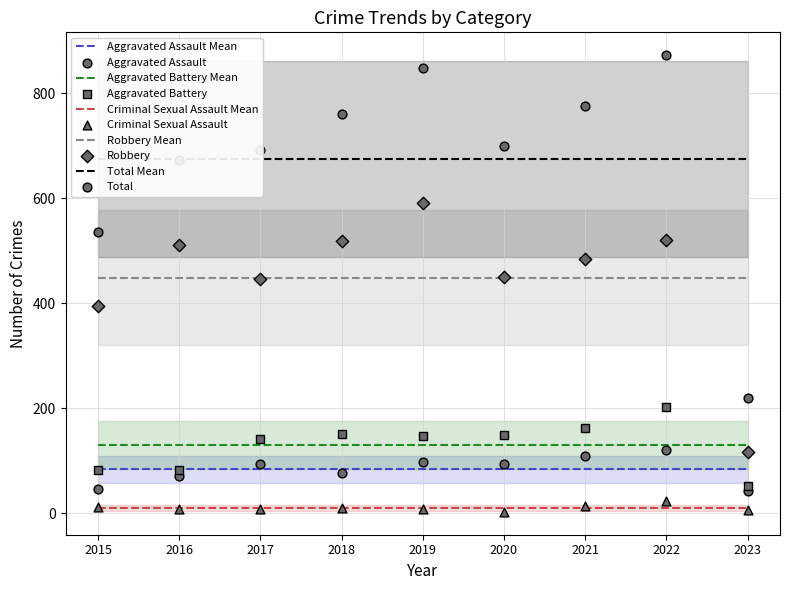

What is the total value across all series at 2019?

1692